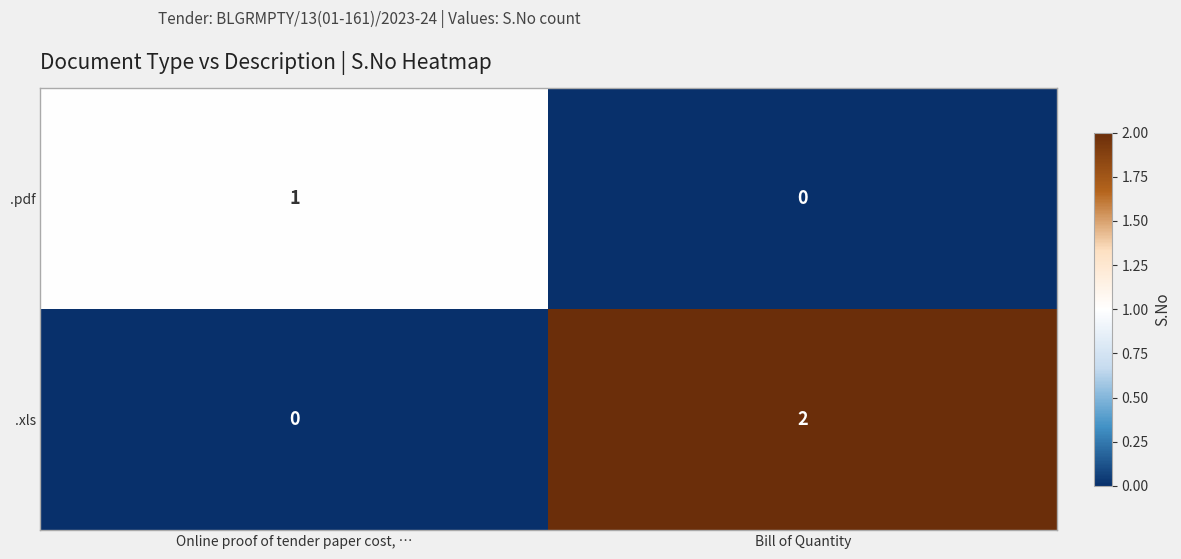

Which series changed the most between Online proof of tender paper cost, … and Bill of Quantity?

.xls